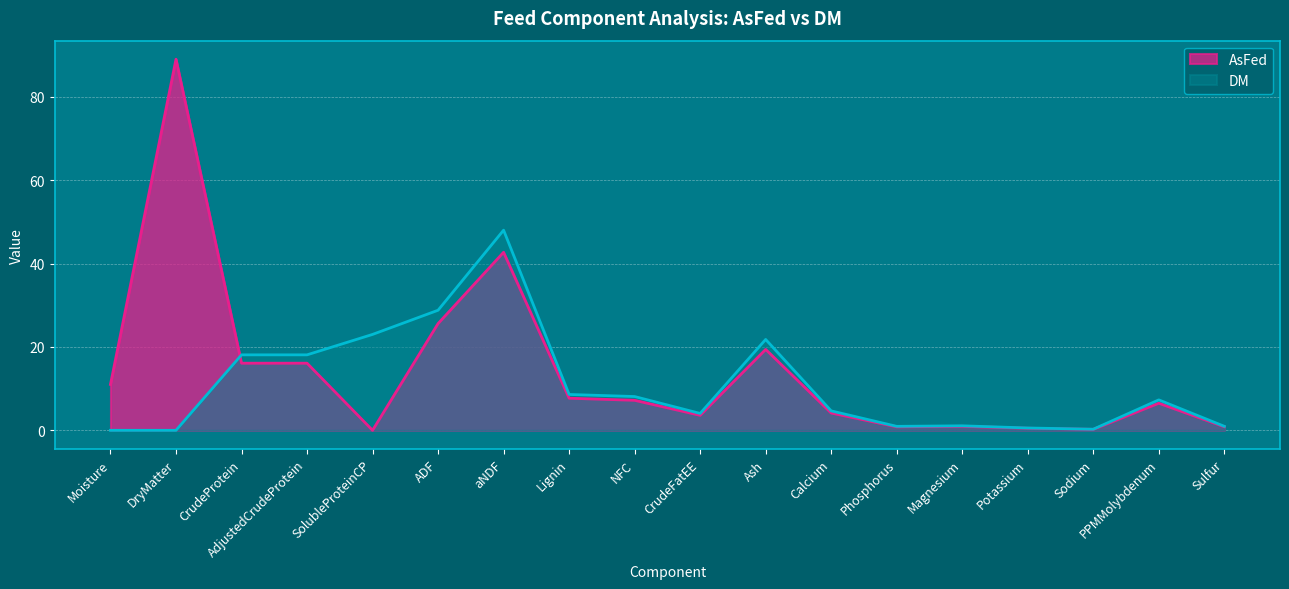

Which series changed the most between aNDF and PPMMolybdenum?

DM